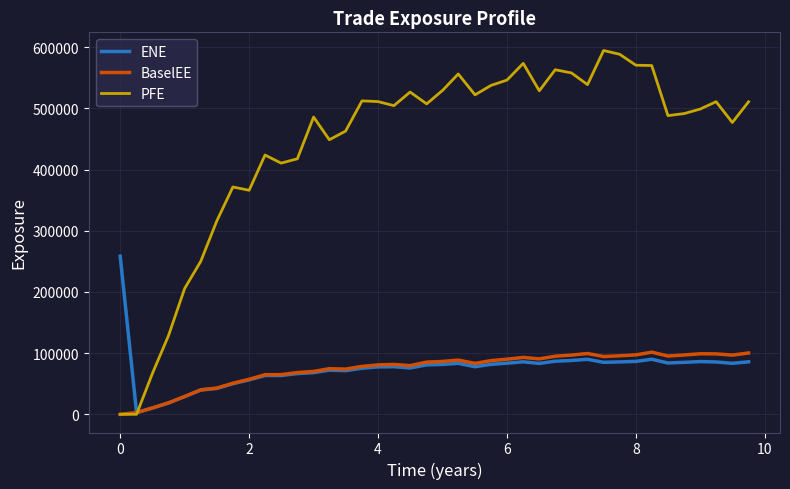

What is the greatest value displayed?

594614.0